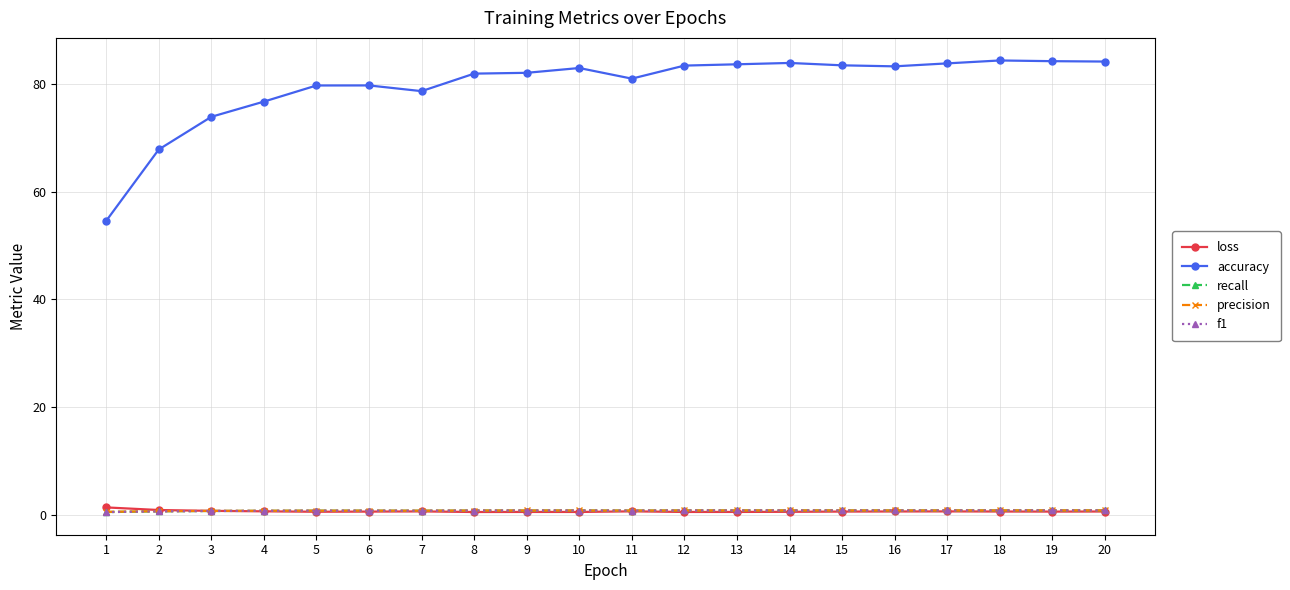

True or false: loss has a value of 0.7 at 7.

True